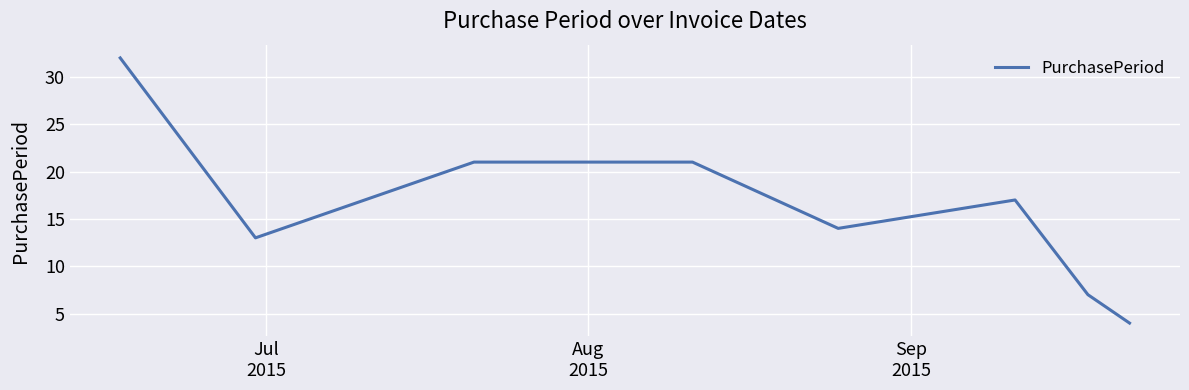

What is the greatest value displayed?

32